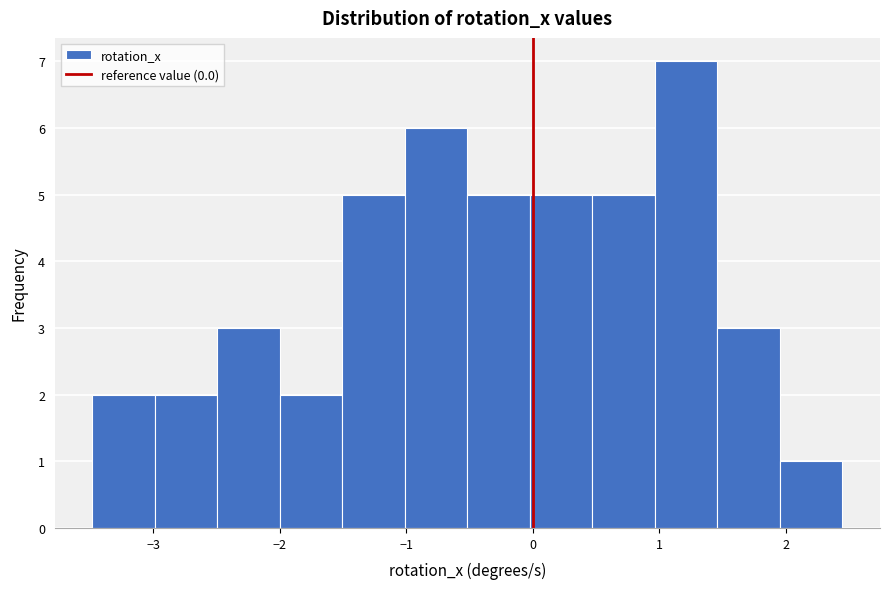

Reading left to right, list every bar in this chart as the range it spans on the x-axis followed by its height. Neither the bar edges nor the heights are printed on the chart, so give them approximately, as read against the axes.

-3.5 to -3.0: 2
-3.0 to -2.5: 2
-2.5 to -2.0: 3
-2.0 to -1.5: 2
-1.5 to -1.0: 5
-1.0 to -0.5: 6
-0.5 to 0.0: 5
0.0 to 0.5: 5
0.5 to 1.0: 5
1.0 to 1.5: 7
1.5 to 2.0: 3
2.0 to 2.4: 1